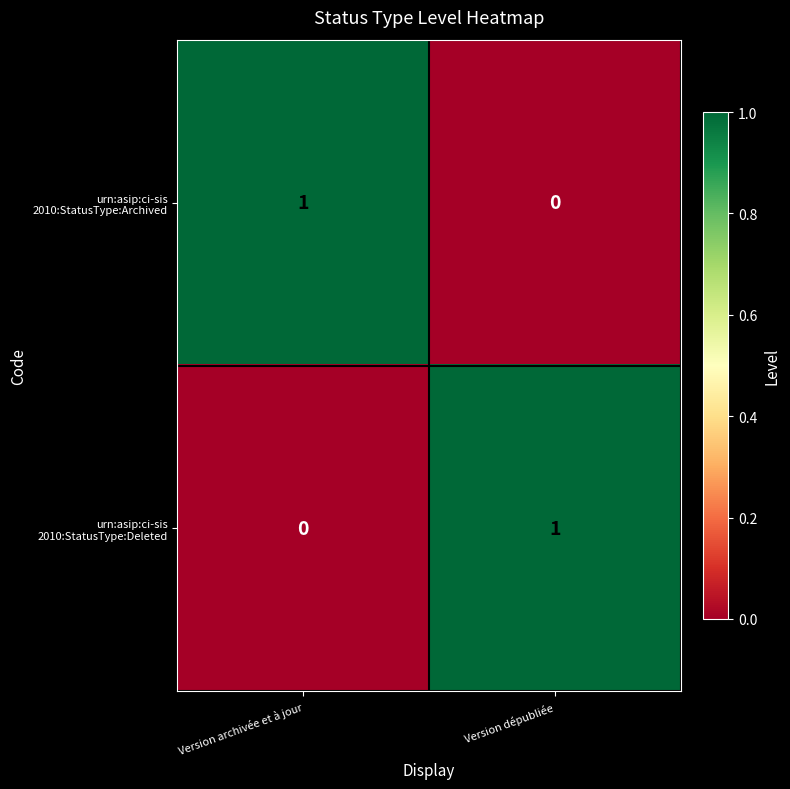

Count the number of categories in the chart.

2